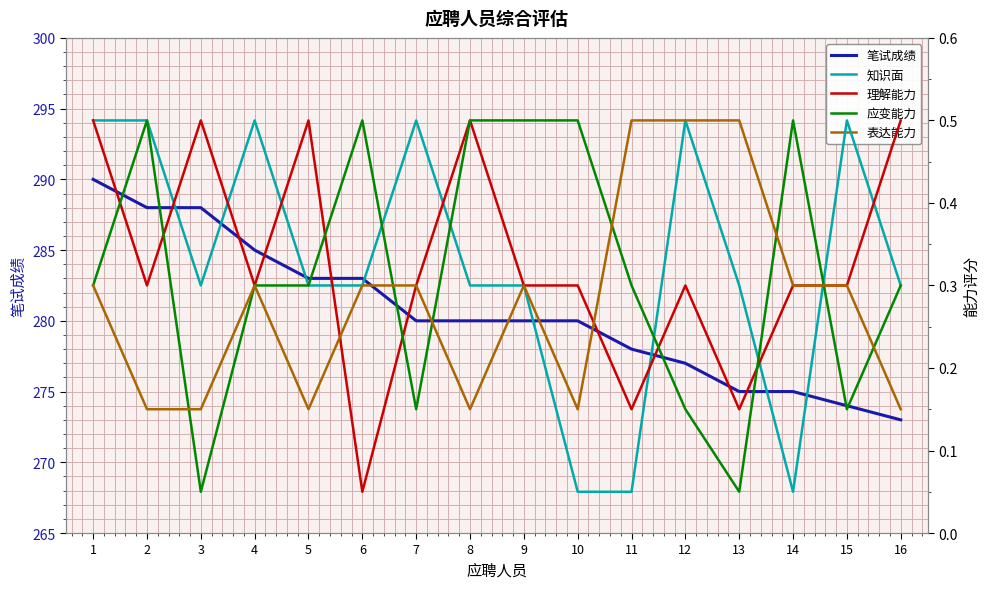

What is the sum of all 知识面 values?

5.2